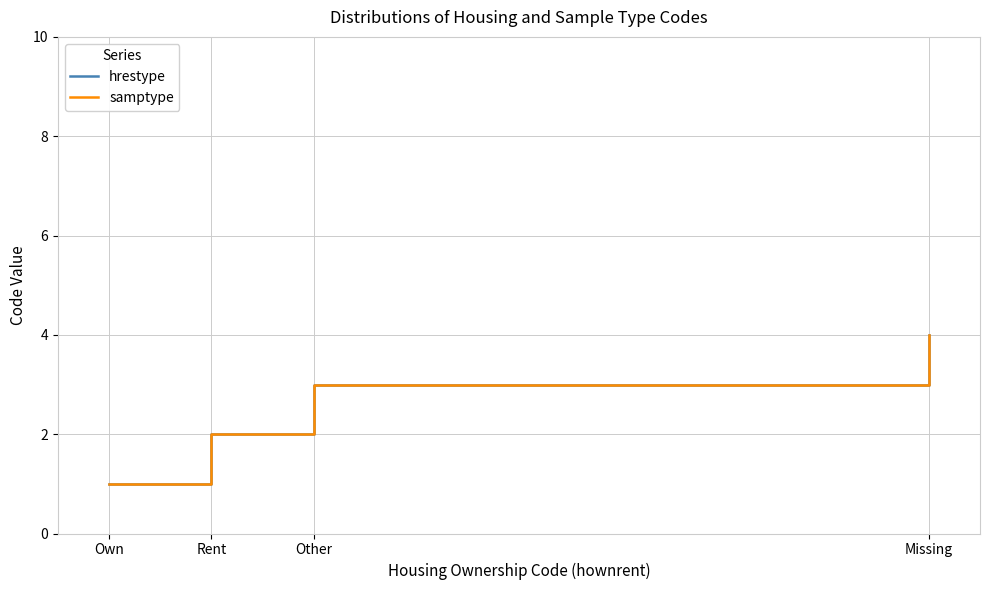

Does the chart have visible grid lines?

Yes